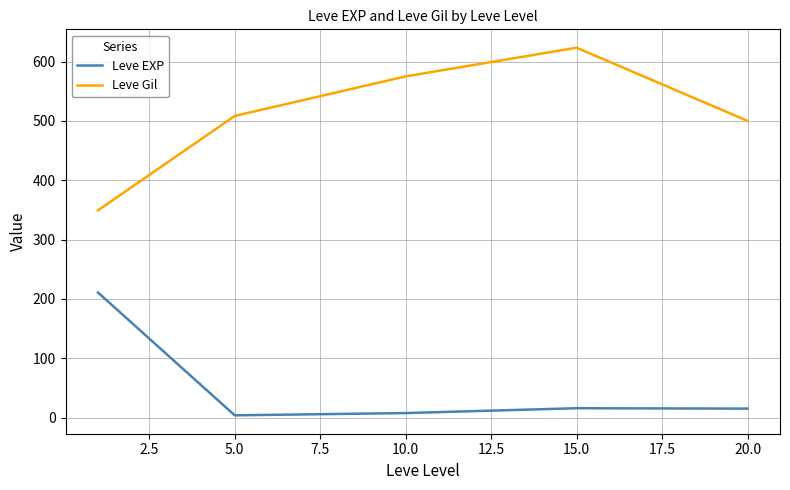

Rank the series by their maximum value, from highest to lowest.

Leve Gil, Leve EXP